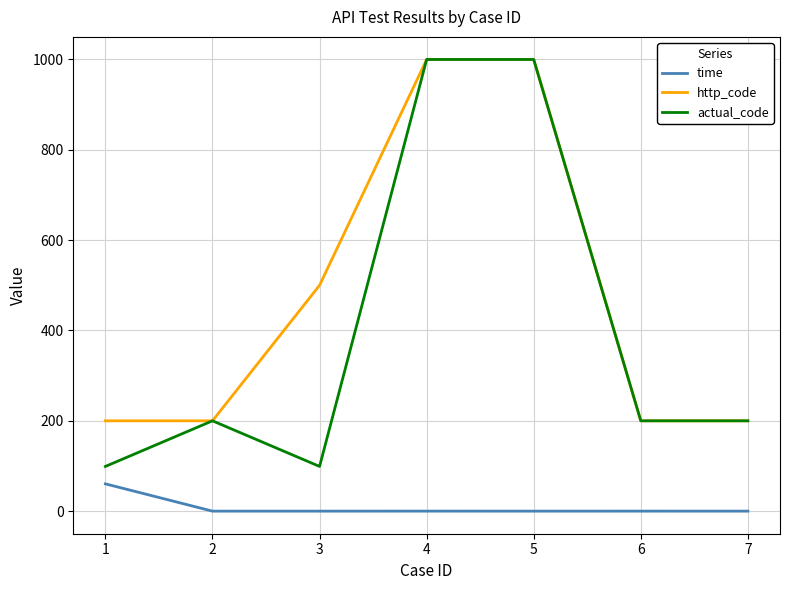

Is it true that actual_code equals 82.9 at 7?

False